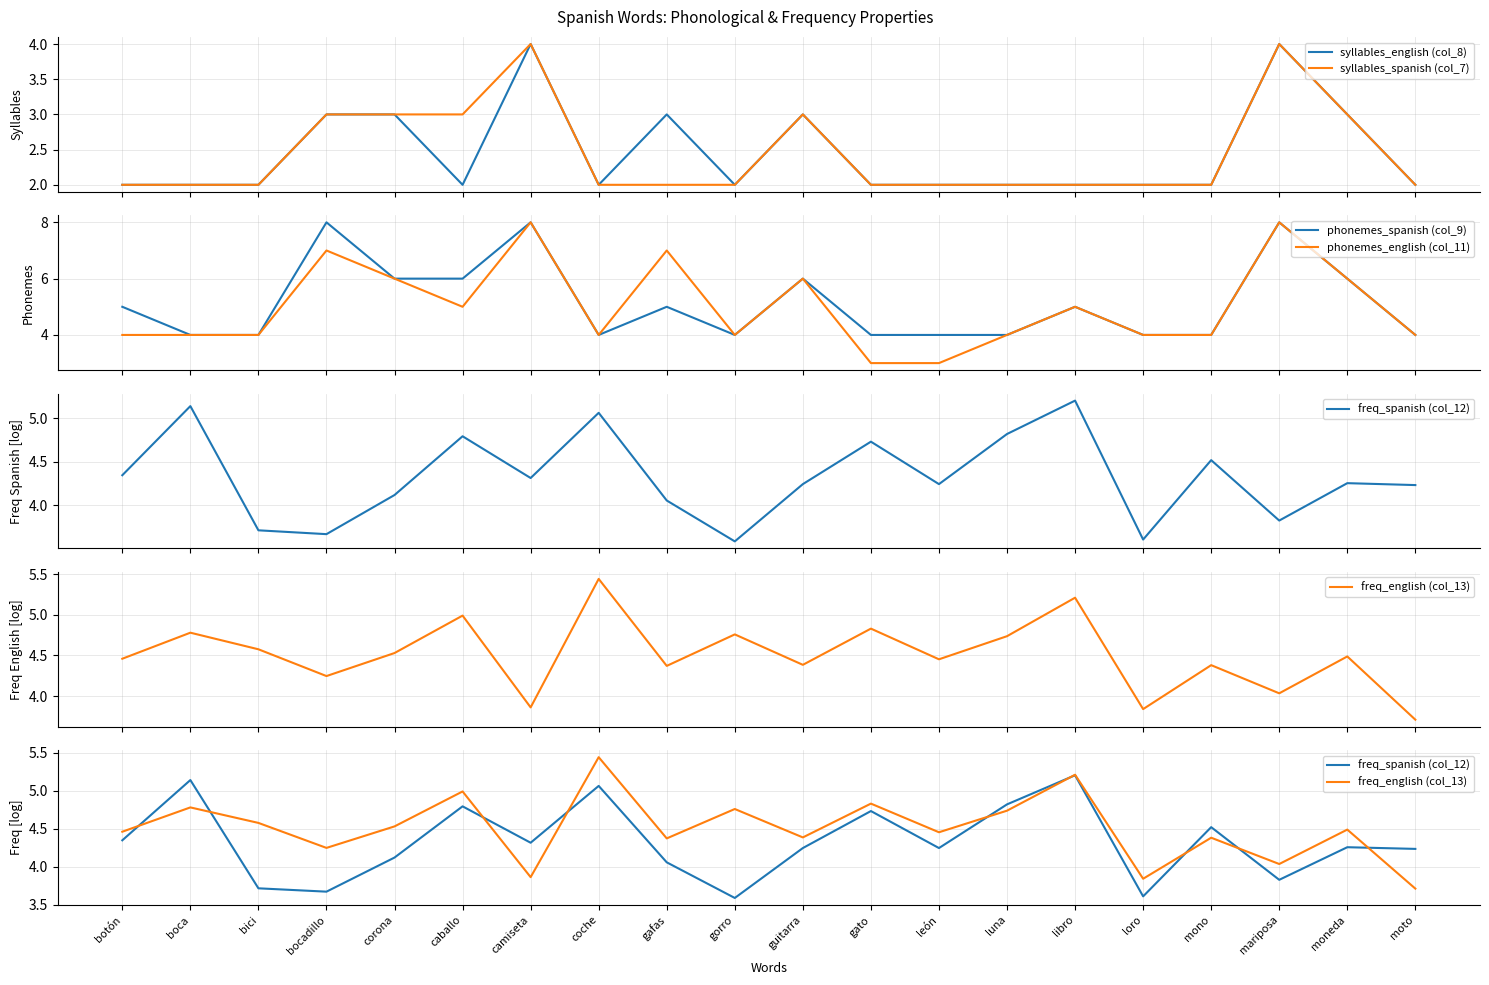

Which series has the widest spread of values?

phonemes_english (col_11)